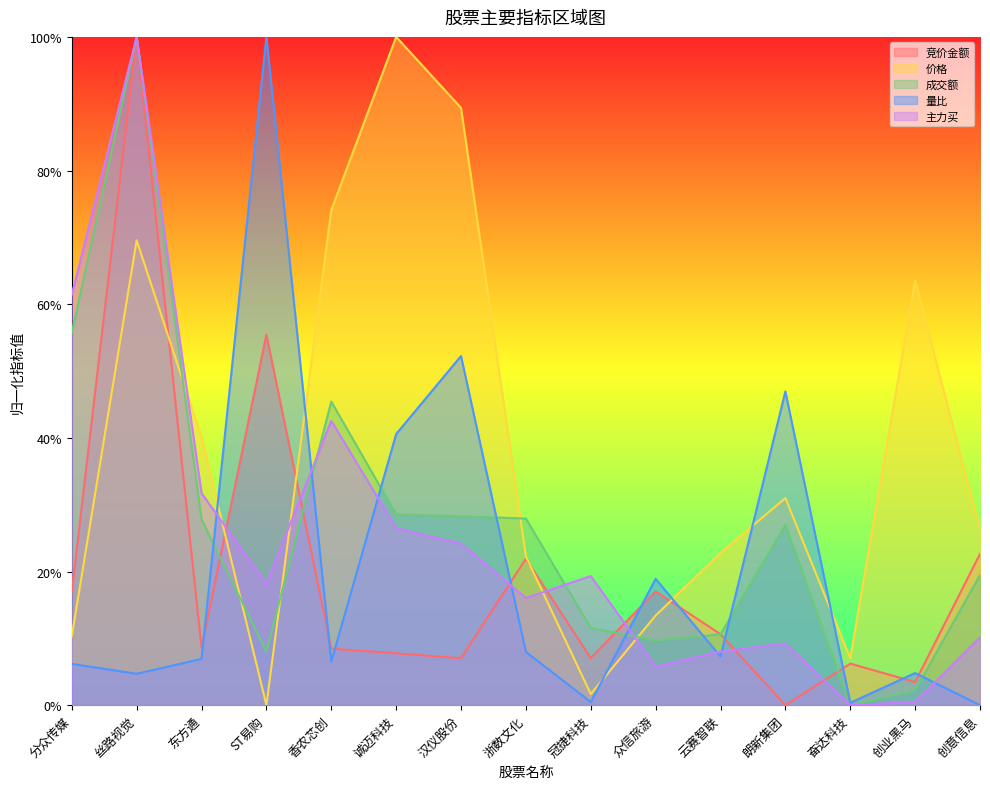

At which category does 成交额 reach its first local peak?

丝路视觉